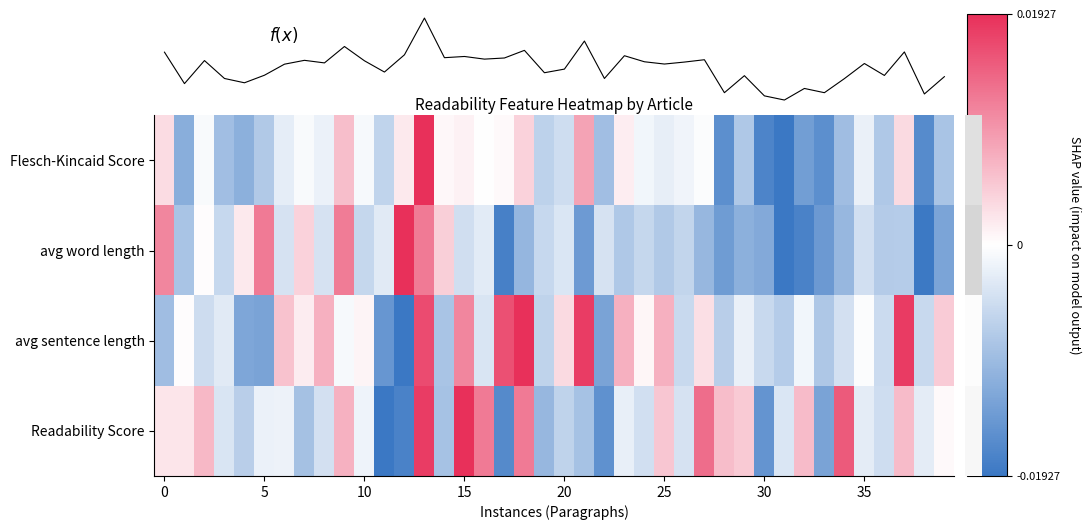

What is the sum of all f(x) values?

611.9